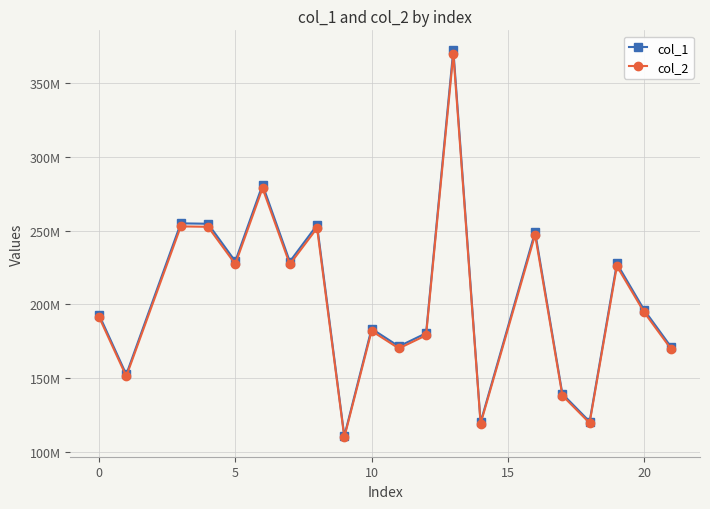

What is the value of the col_2 point at the 4th from the left?

252569957.7